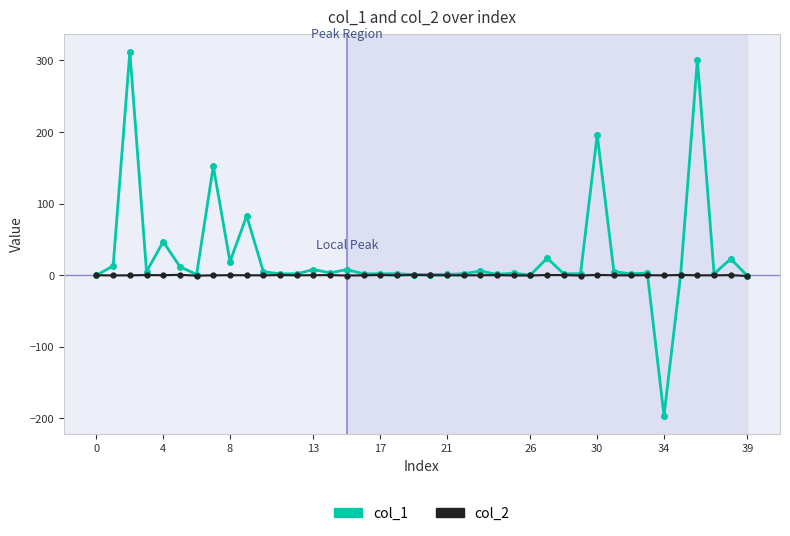

How many categories are shown in the chart?

40